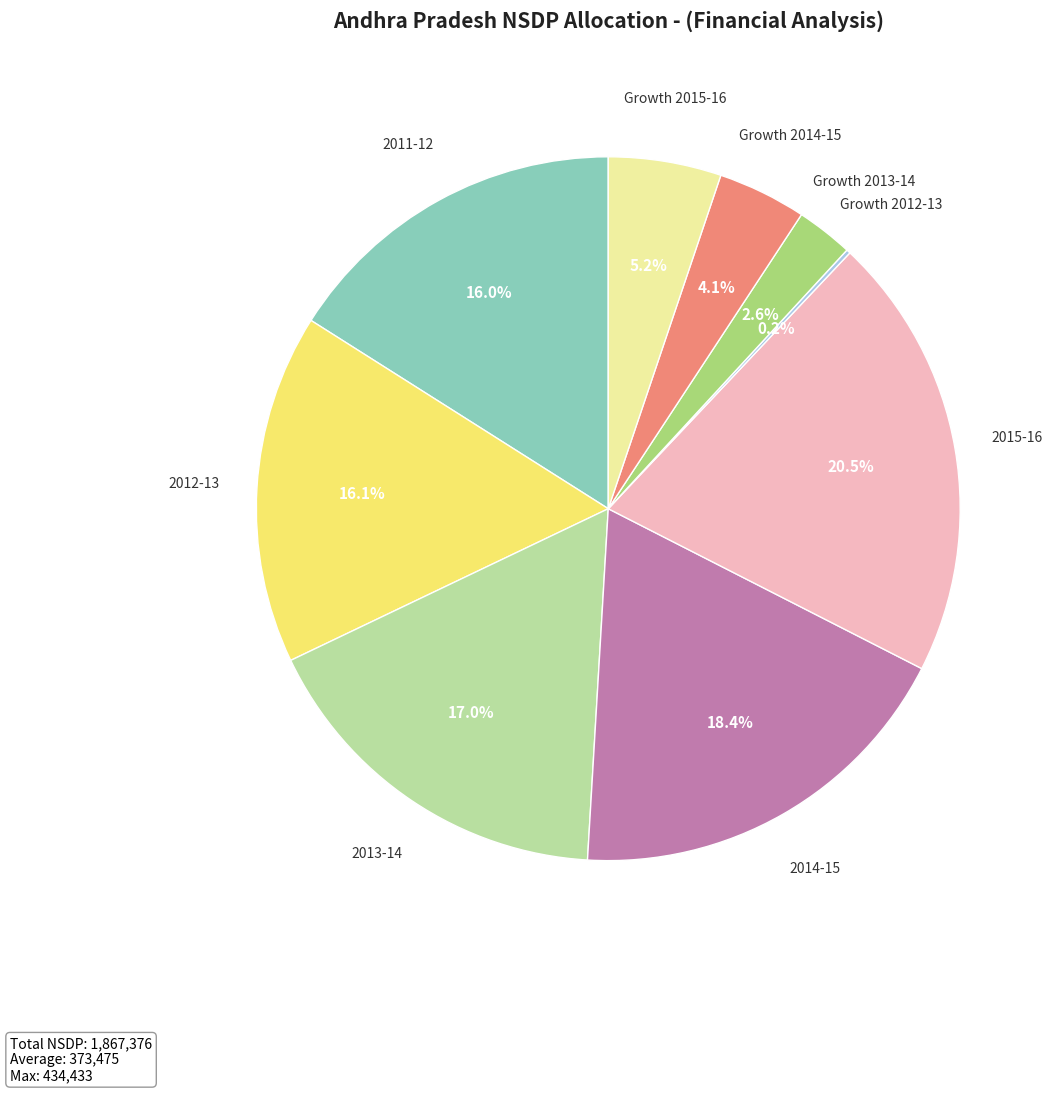

Does any single category account for the majority?

No